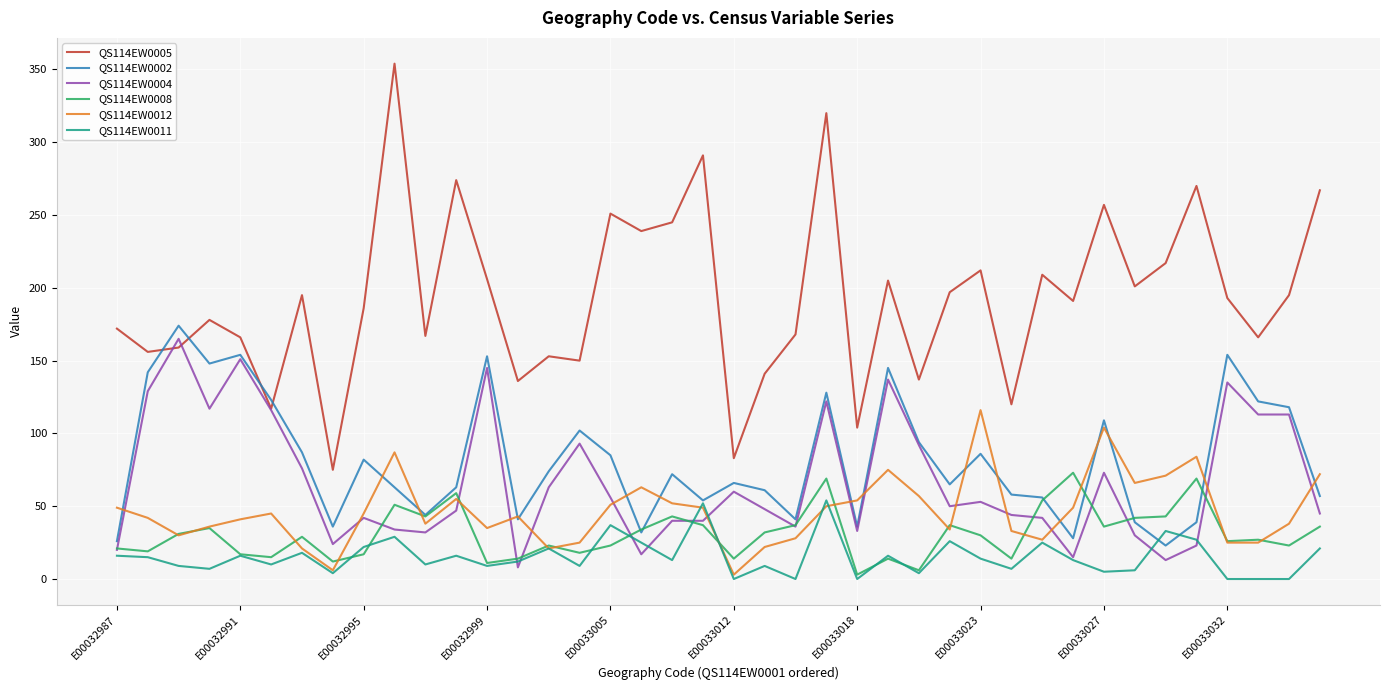

Which series has the largest range (max minus min)?

QS114EW0005